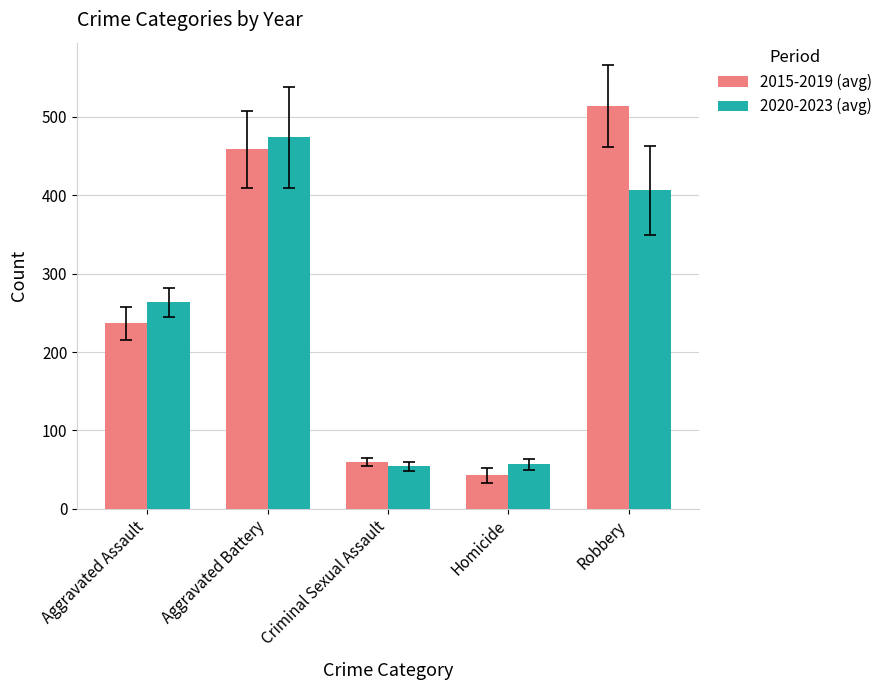

At which category is the sum across all series the highest?

Aggravated Battery